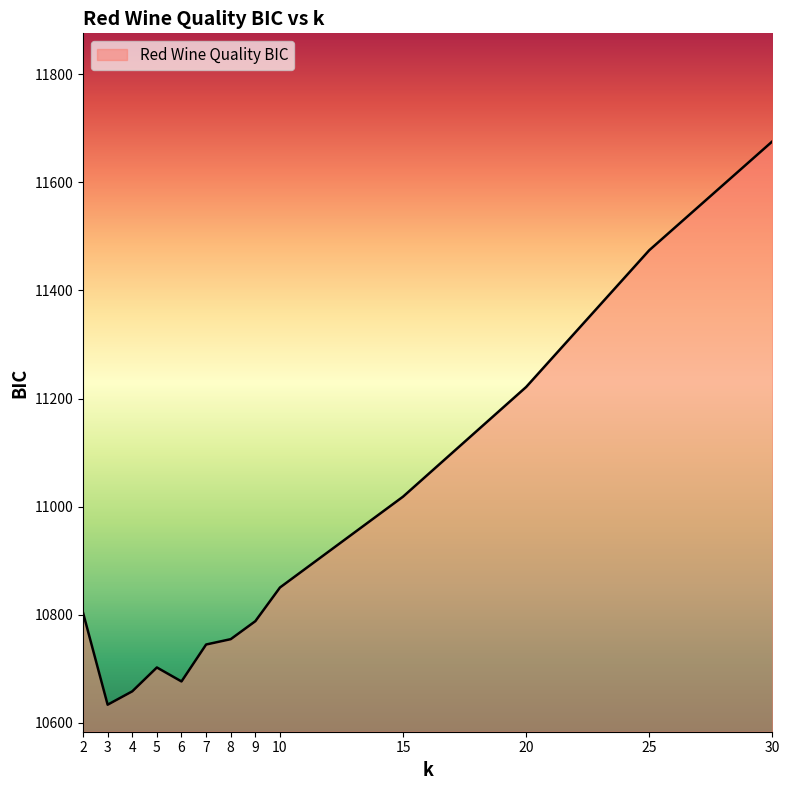

What is the difference between the maximum and minimum values?

1042.3